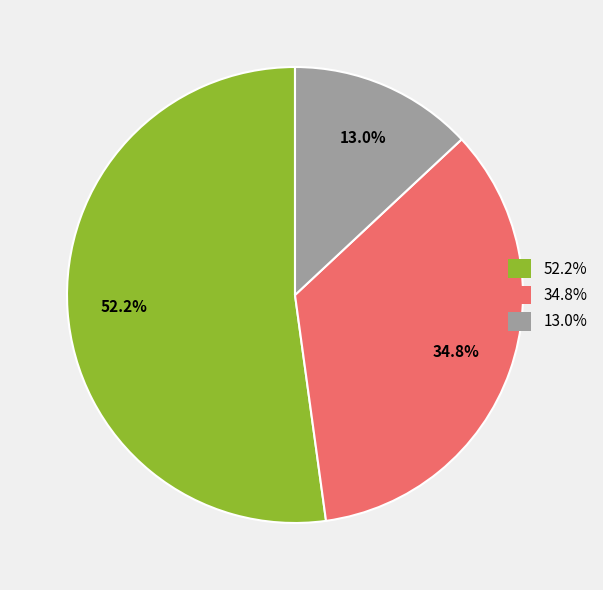

Does any single category account for the majority?

Yes